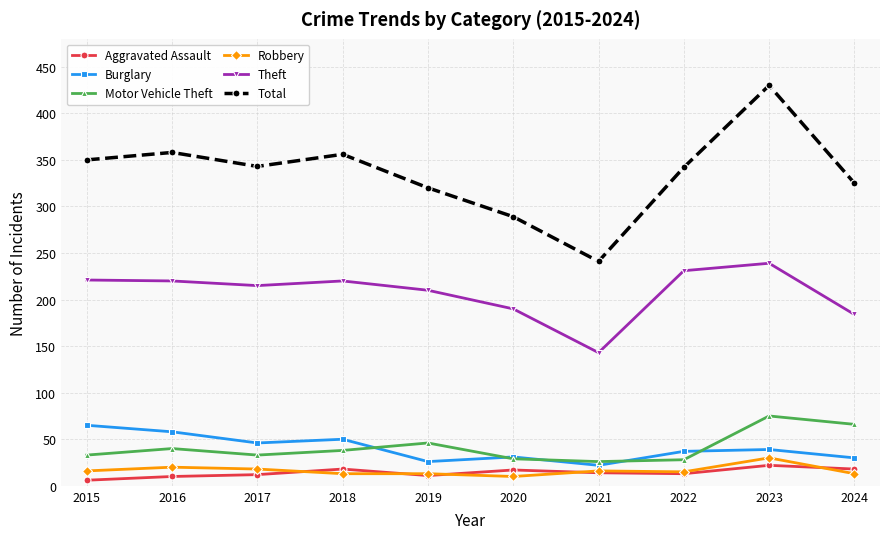

How many data points does each series have?

10